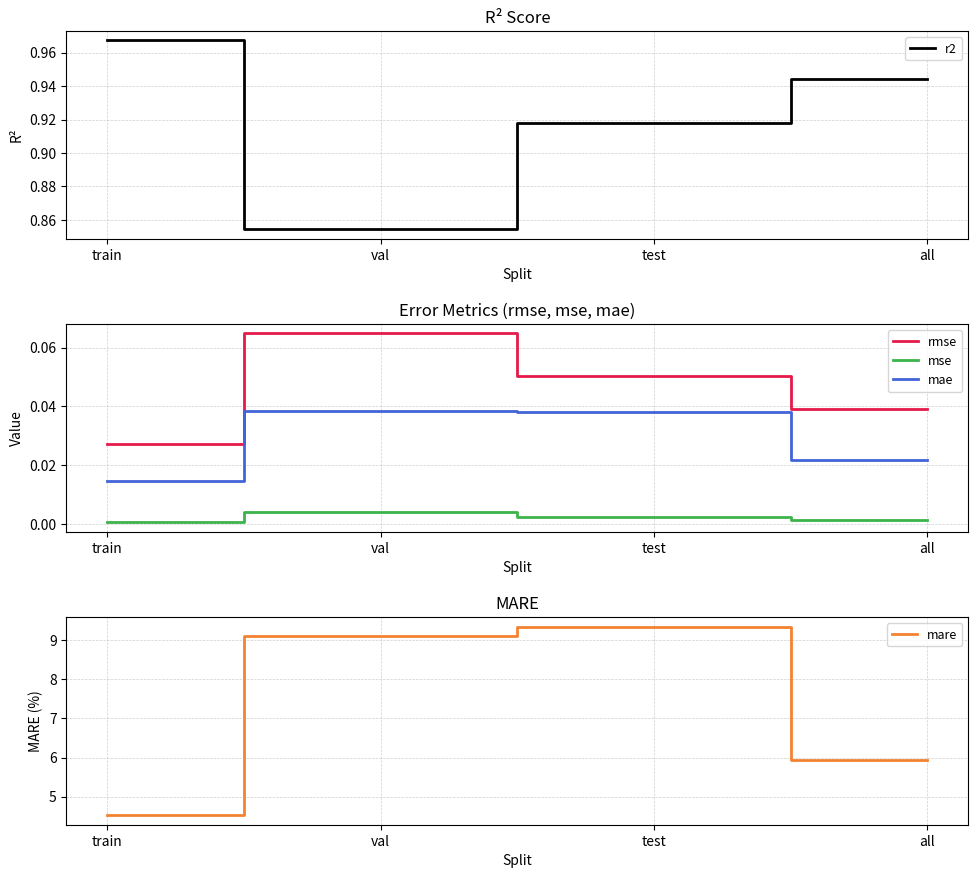

Does the chart have visible grid lines?

Yes